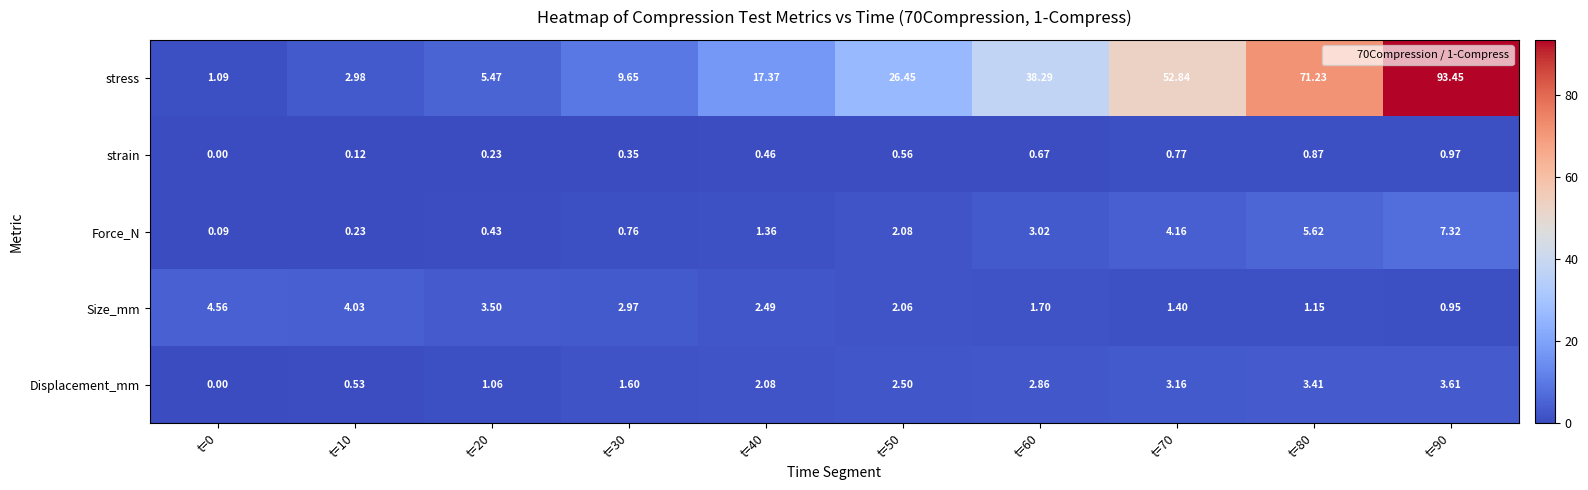

Rank the series at t=20 from lowest to highest value.

strain, Force_N, Displacement_mm, Size_mm, stress